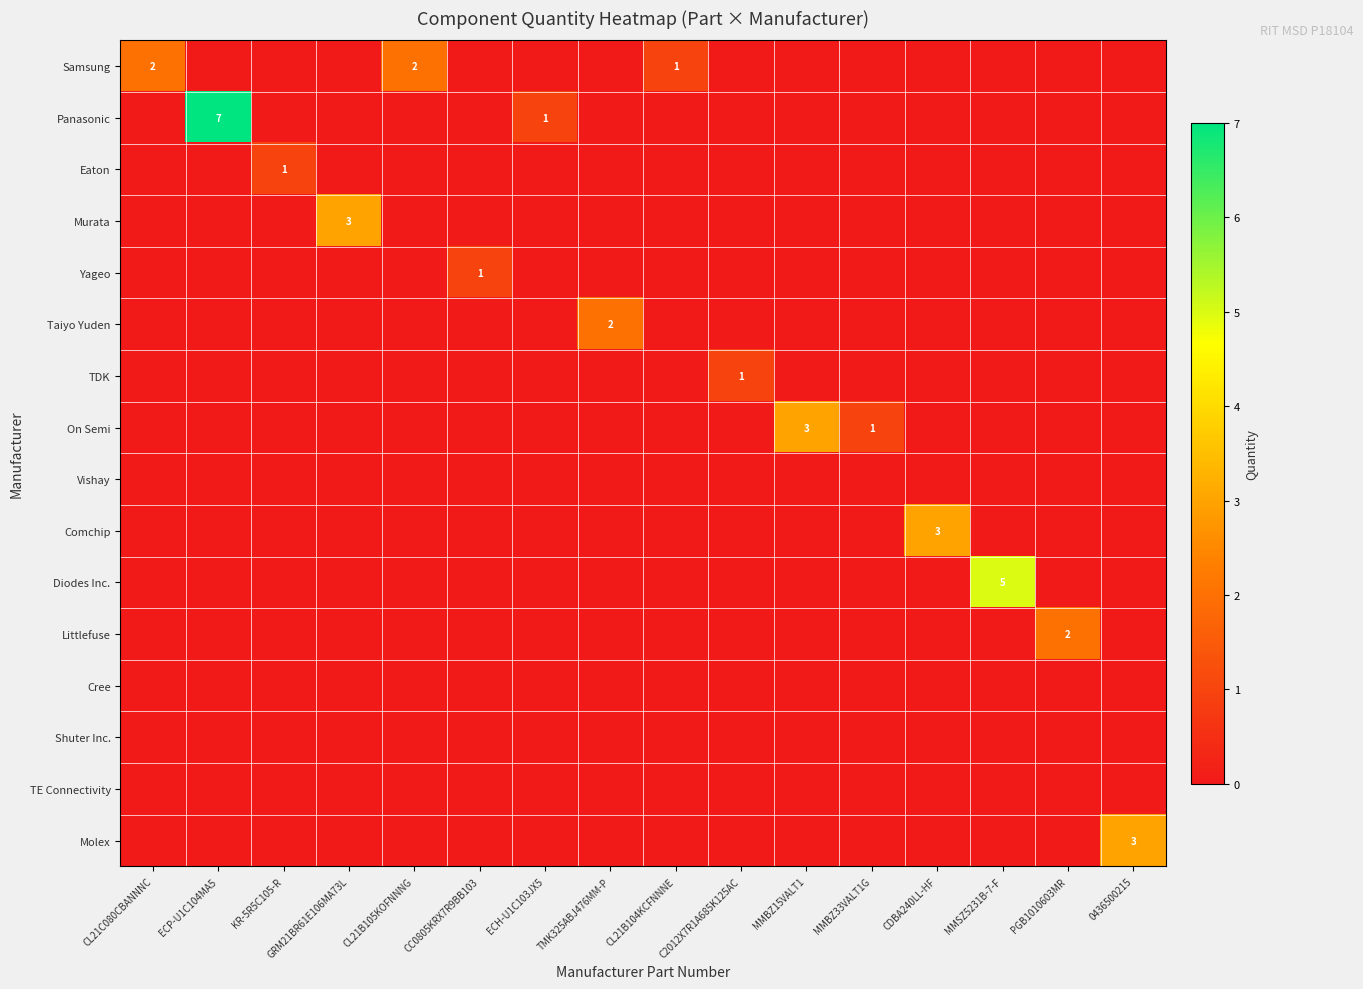

Which category has the lowest value across all series?

ECP-U1C104MA5